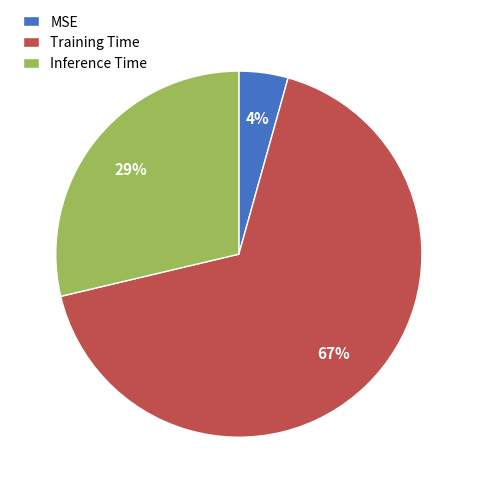

Combined, do Training Time and MSE account for over 50%?

Yes